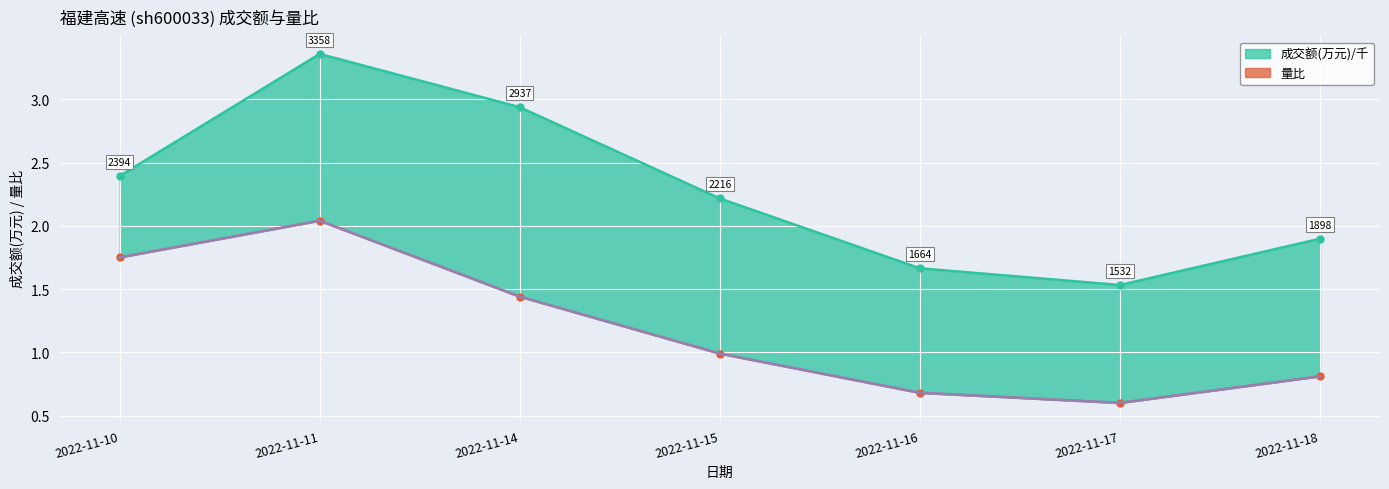

What is the difference between the values at 2022-11-15 and 2022-11-17?

0.4